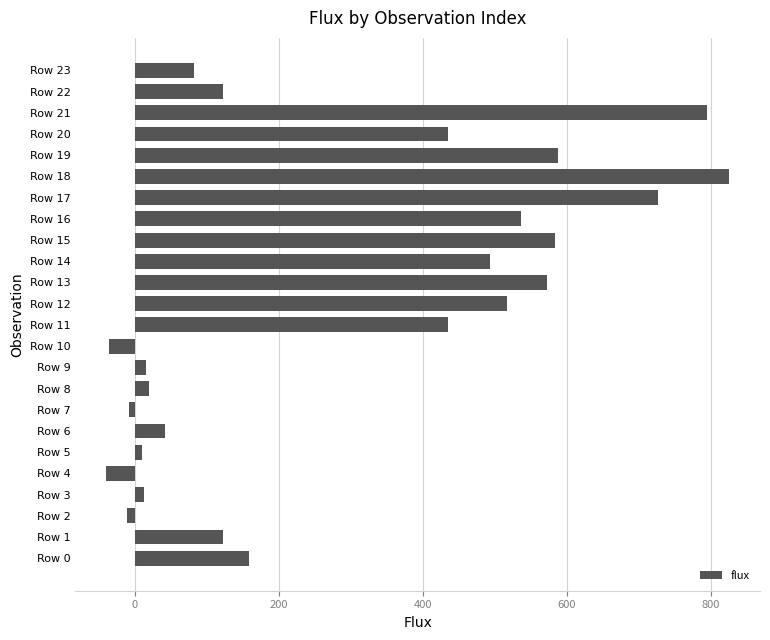

What is the sum of all values?

6997.2